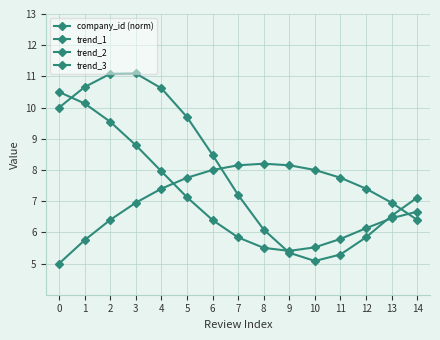

Count the number of data series in this chart.

4